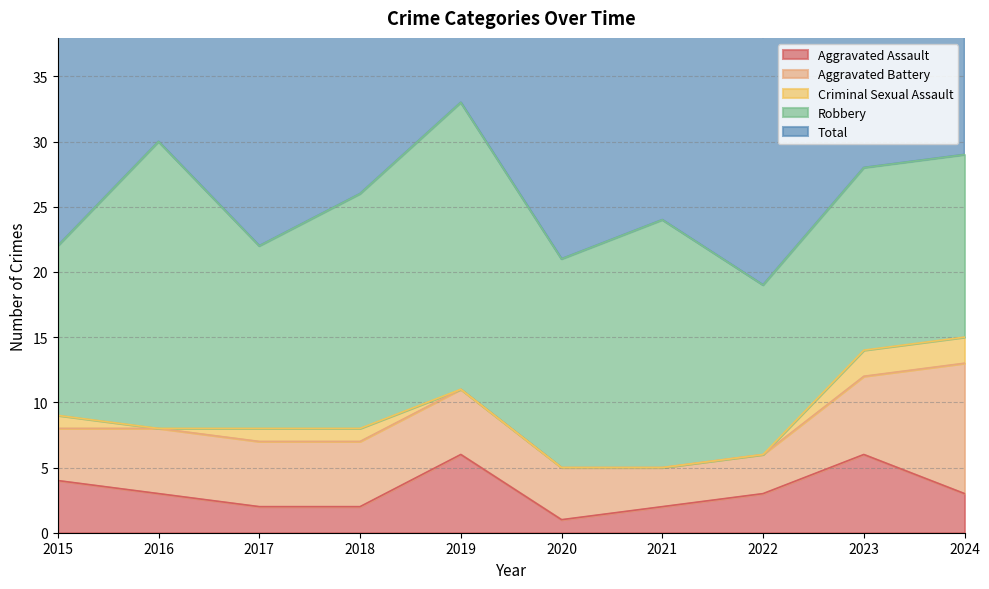

List the series in order of their peak value, lowest first.

Criminal Sexual Assault, Aggravated Assault, Aggravated Battery, Robbery, Total